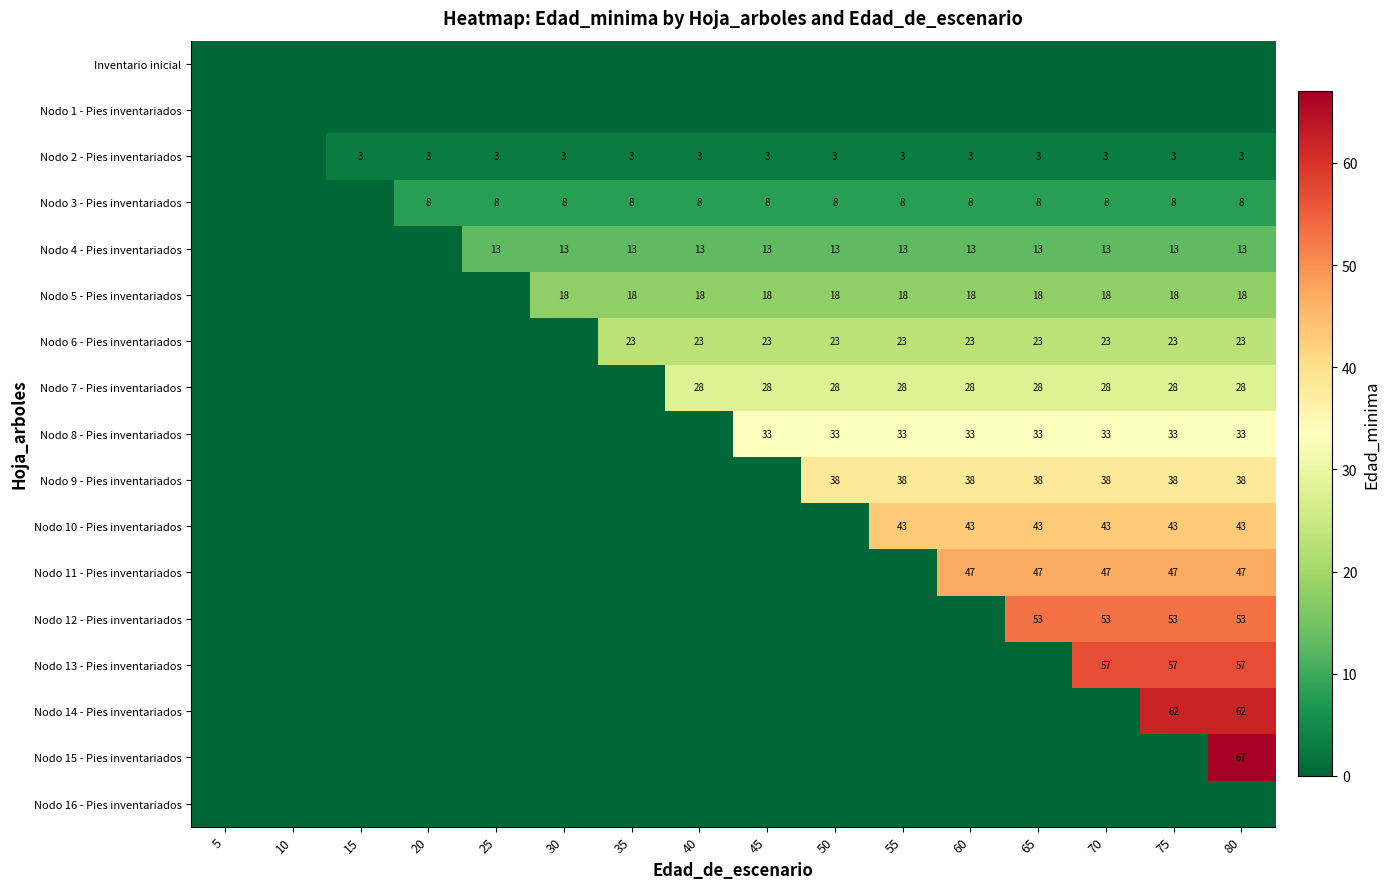

Is it true that Nodo 6 - Pies inventariados equals 23 at 60?

True